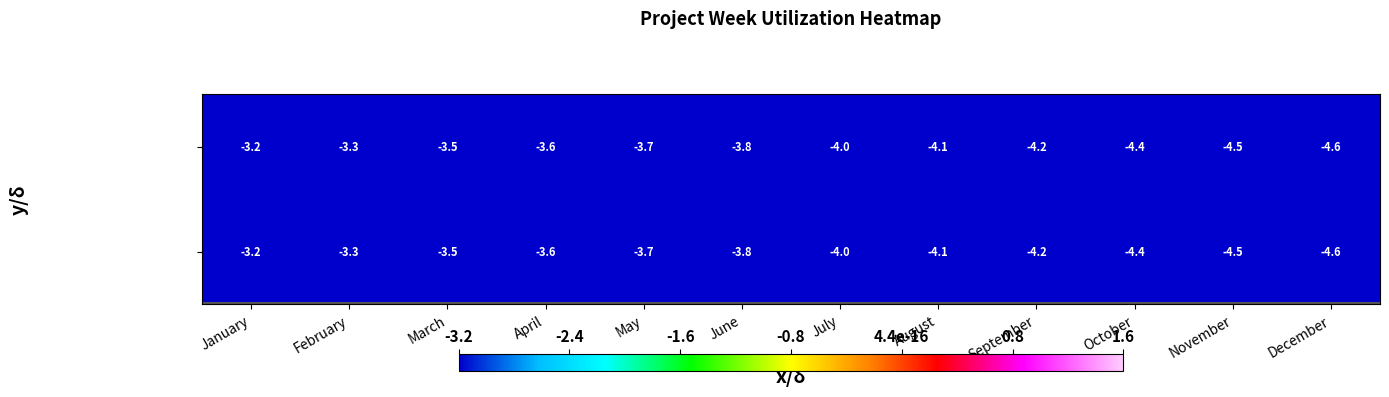

The value of Global Badge Project at February is -3.3. True or false?

True